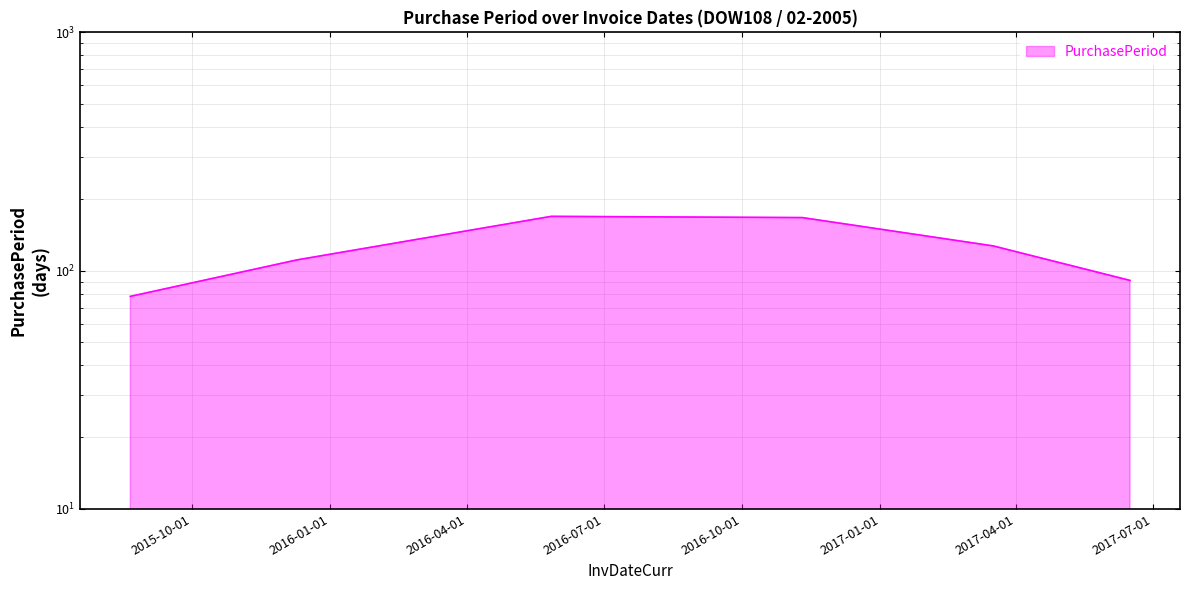

What position from the right is 2015-08-21?

6